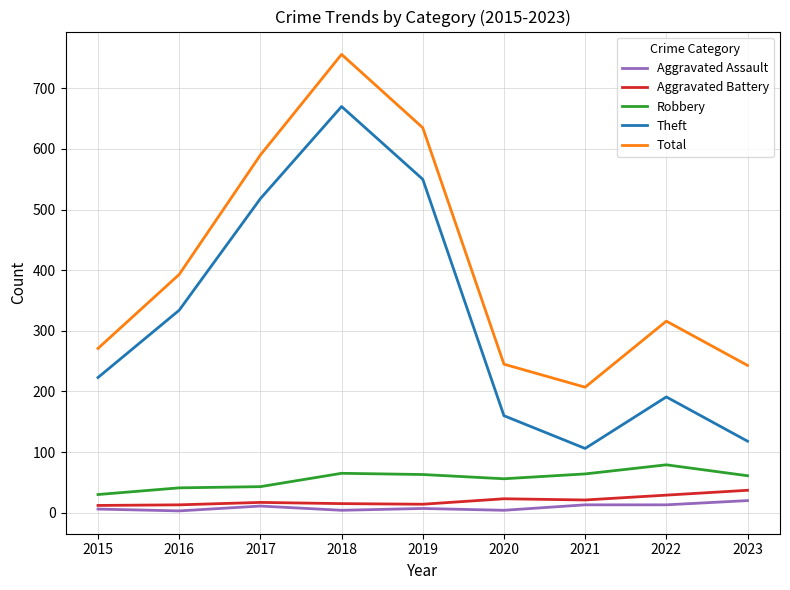

What is the total value across all series at 2022?

628